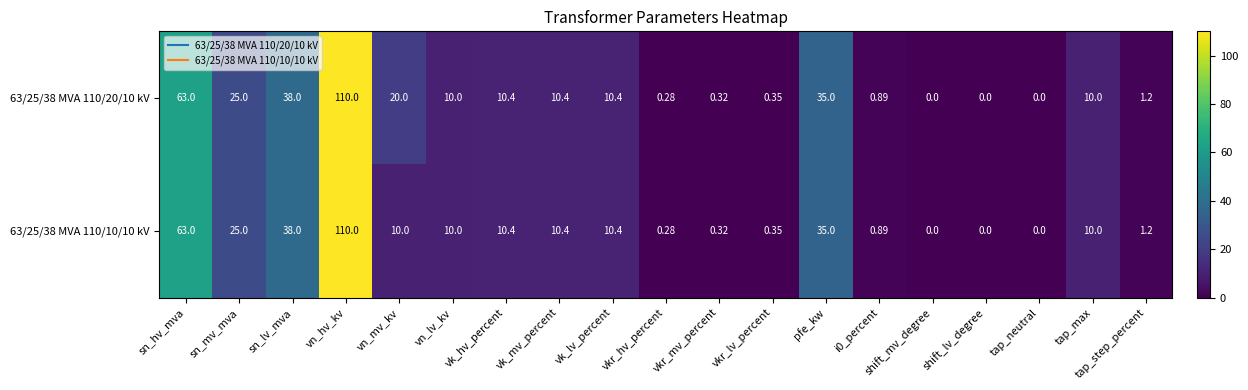

At which label does 63/25/38 MVA 110/20/10 kV first exceed 10?

sn_hv_mva